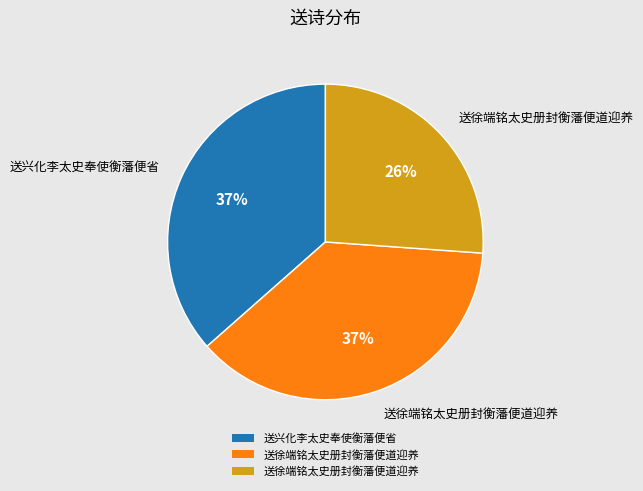

To the nearest percent, what is the average slice percentage?

33%